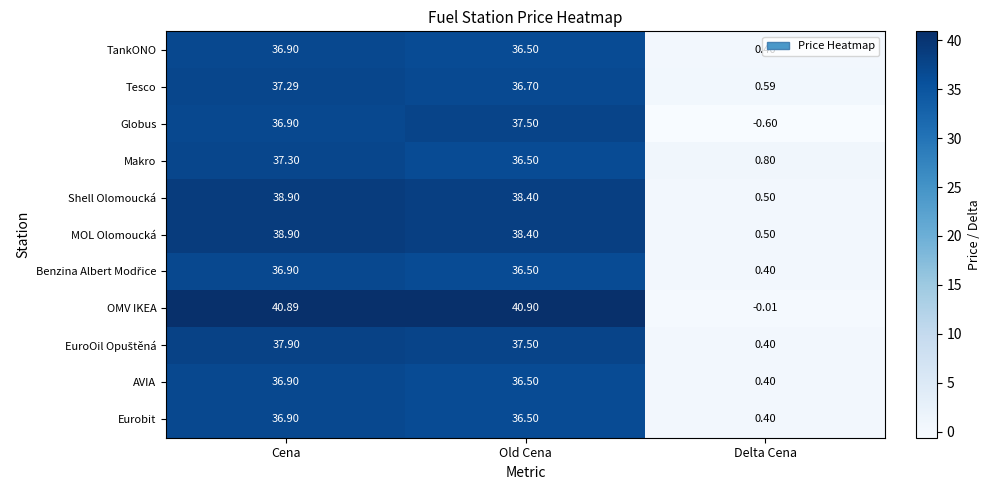

List the labels in order of Tesco value, largest first.

Cena, Old Cena, Delta Cena